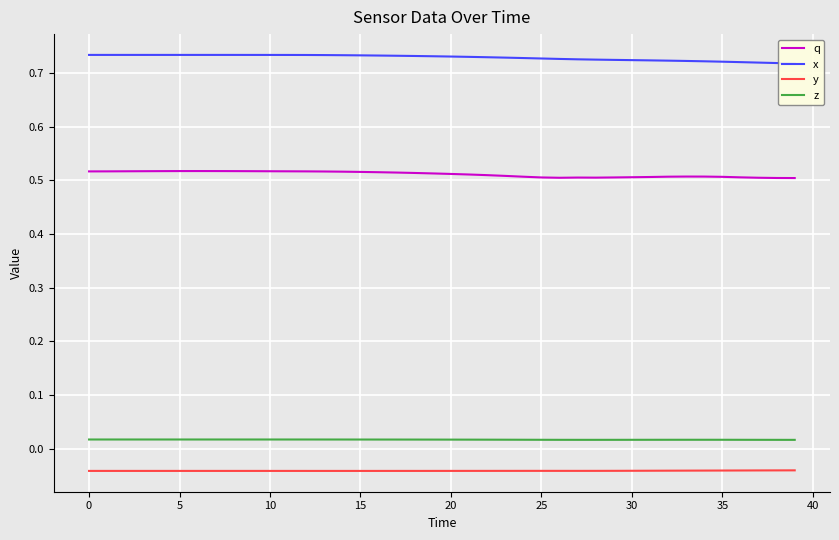

At how many categories does at least one series exceed 0?

40